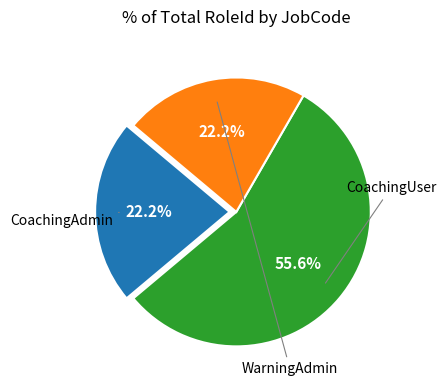

To the nearest percent, what is the average slice percentage?

33%